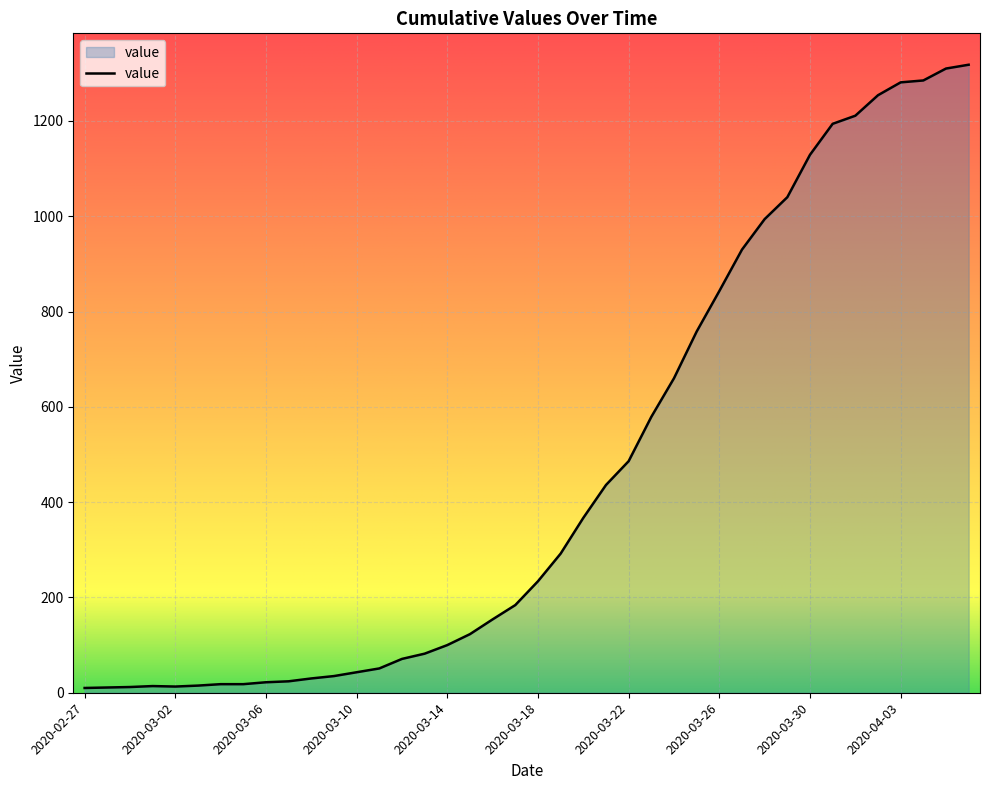

What is the maximum value shown in the chart?

1318